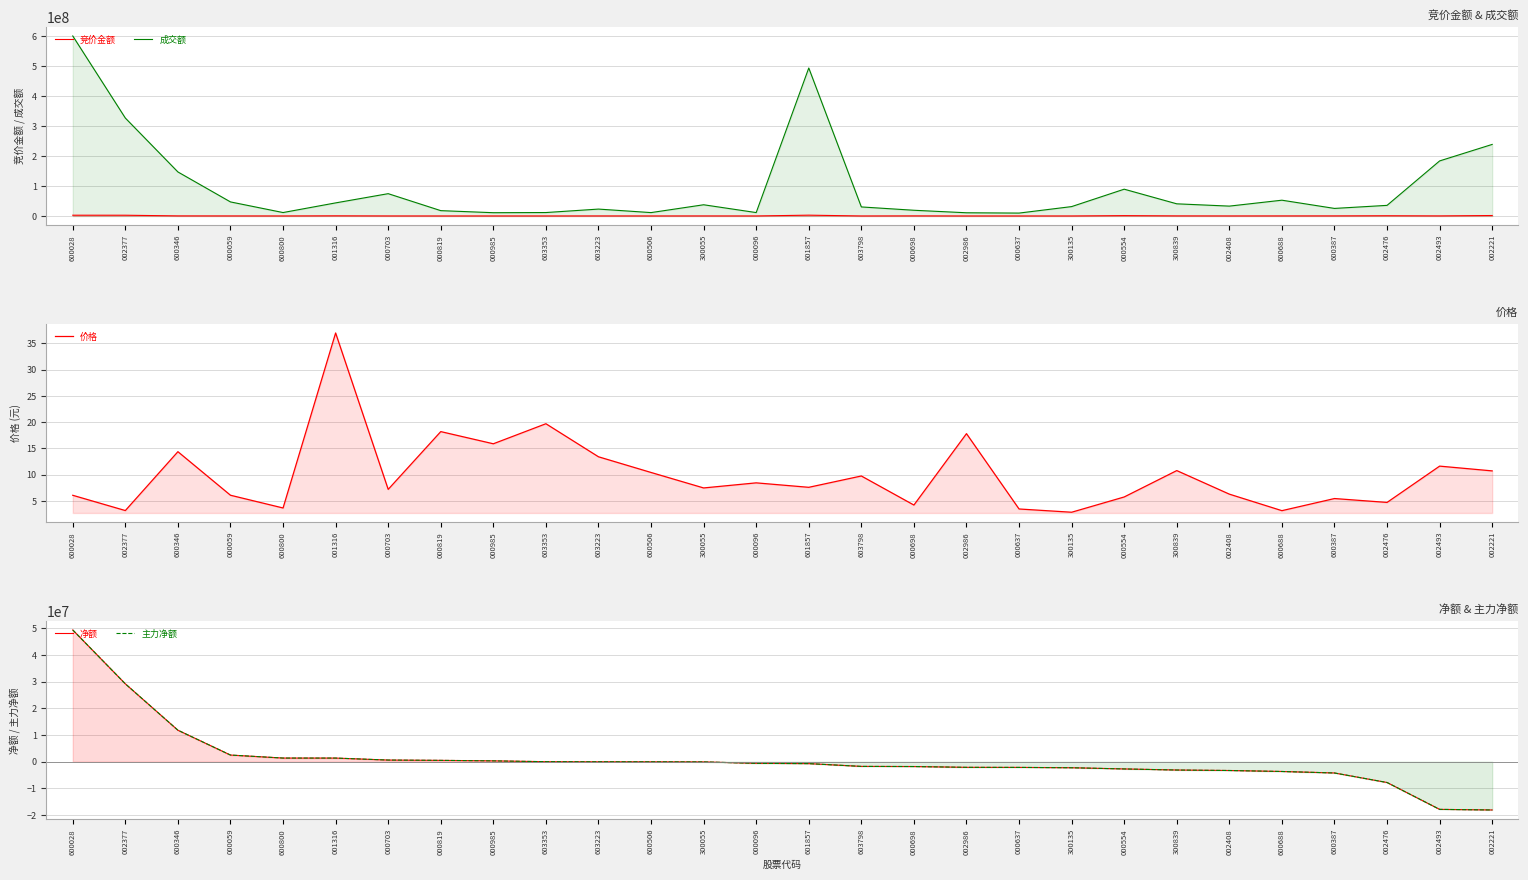

What is the sum of all 成交额 values?

2663932254.0